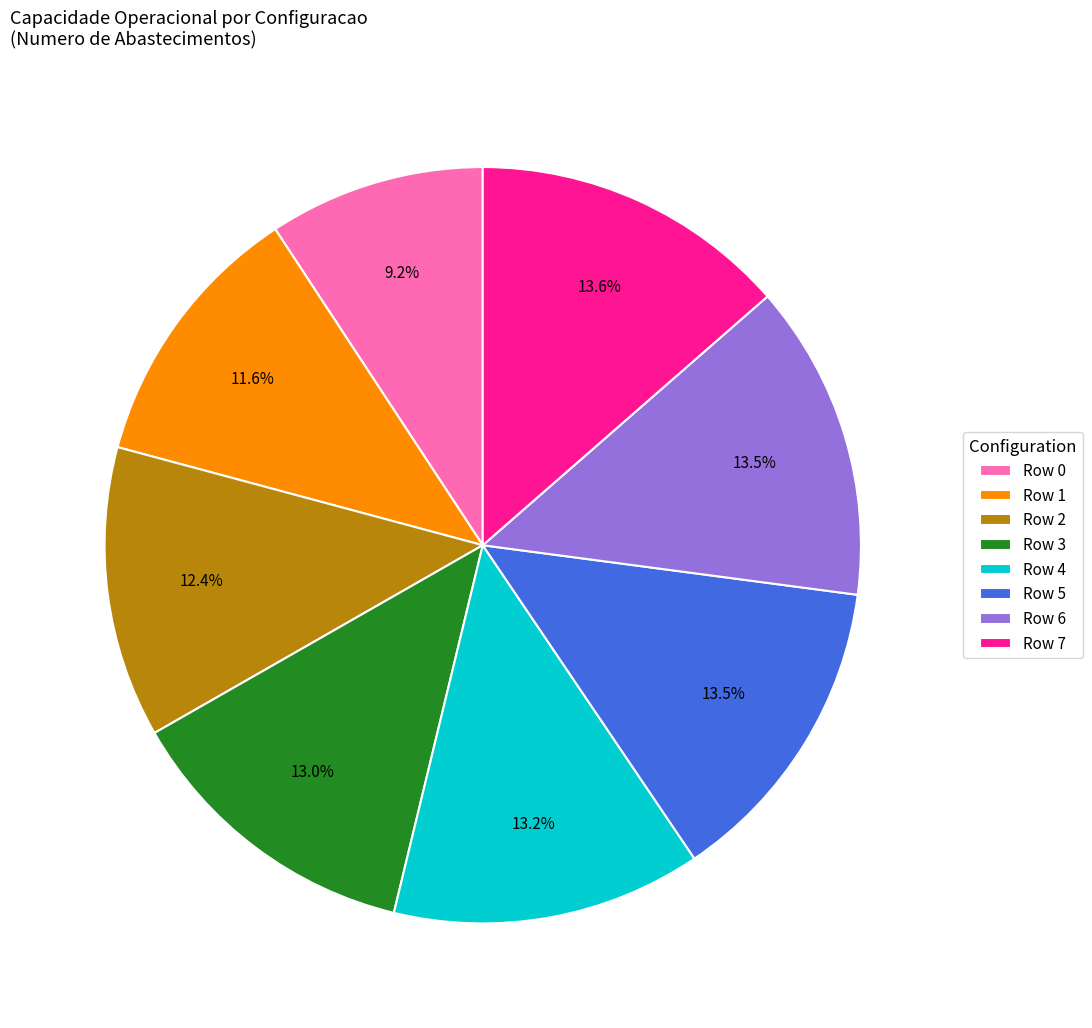

True or false: Row 1 accounts for 12% of the total.

True